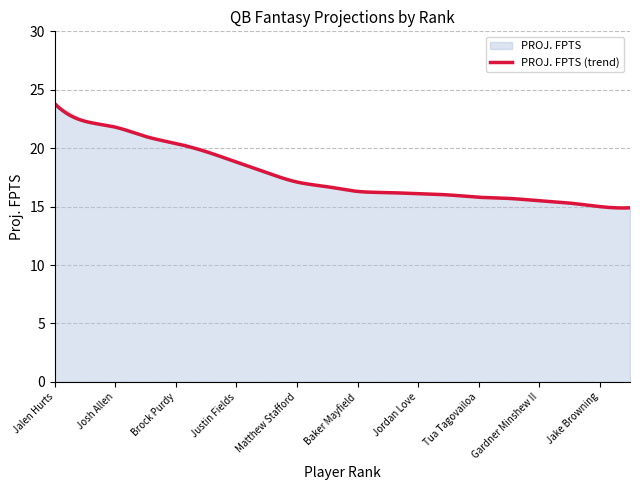

What is the highest value of the PROJ. FPTS (trend) series?

23.8